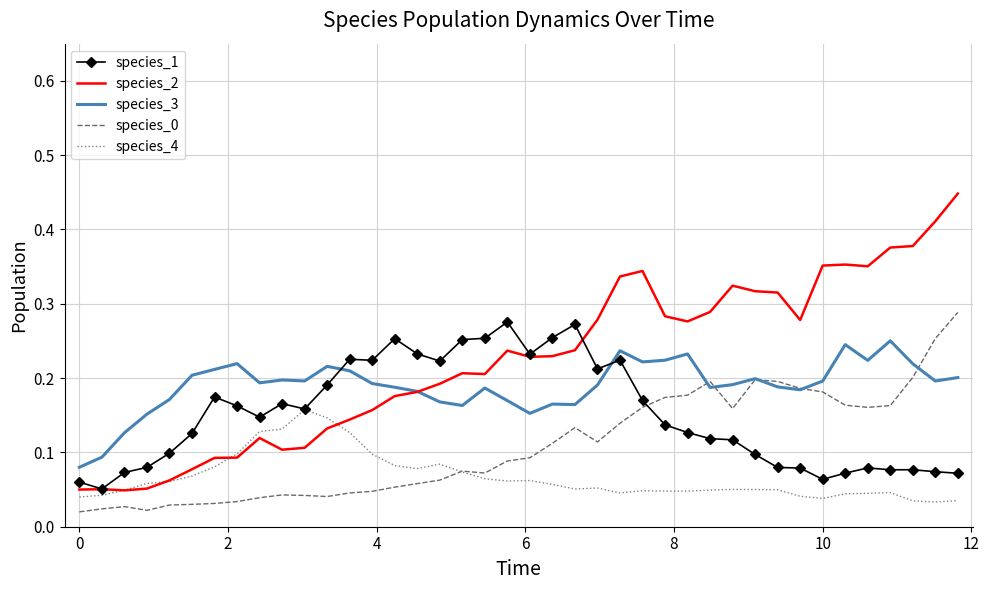

Which series has the largest range (max minus min)?

species_2